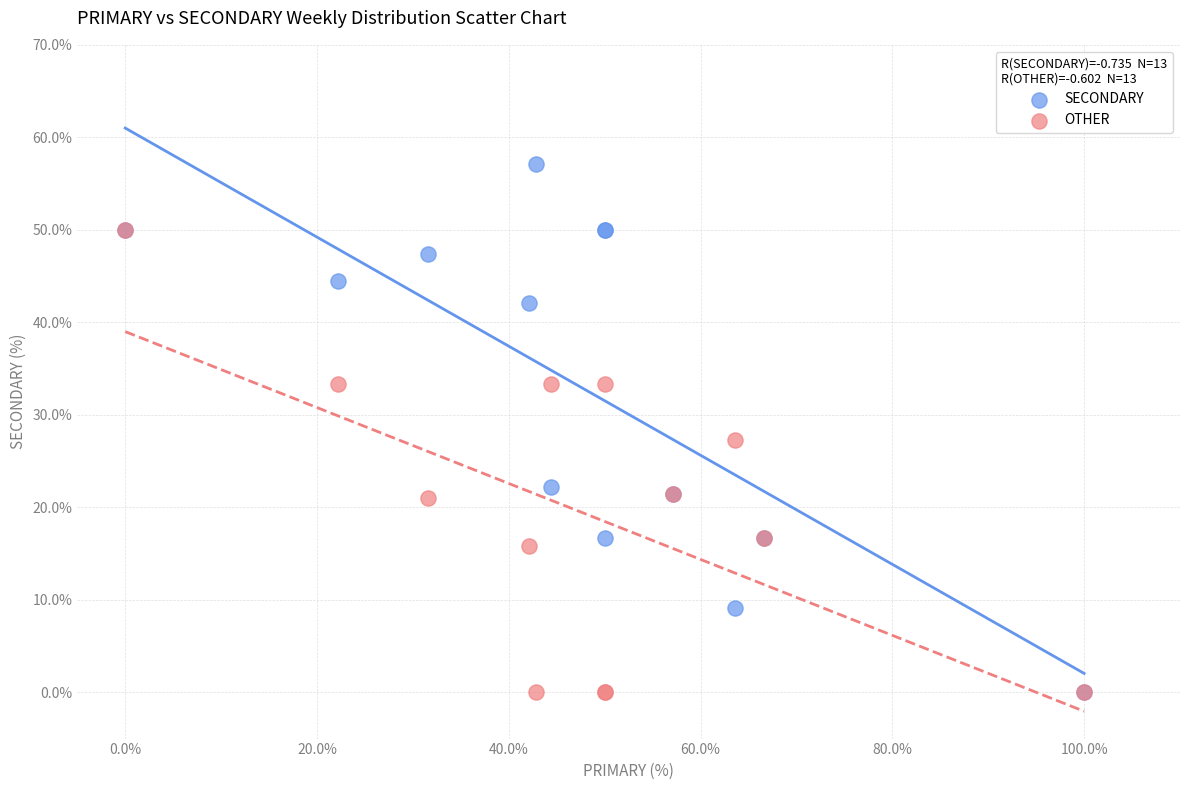

Which series contains the highest Y value?

SECONDARY